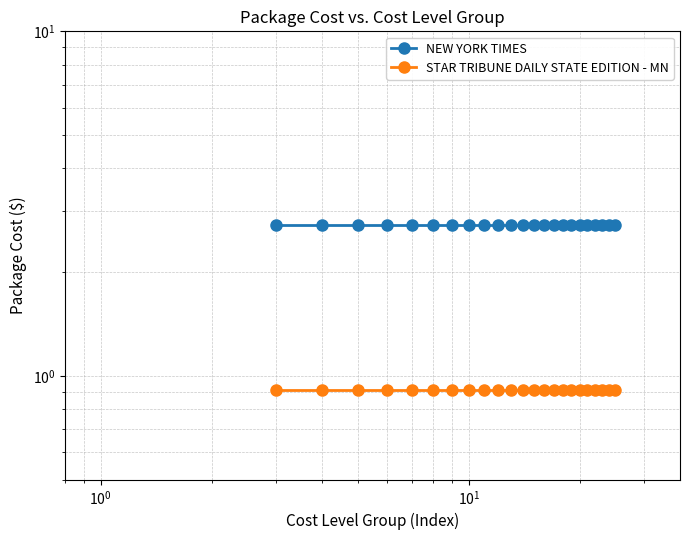

What is the sum of all NEW YORK TIMES values?

63.0